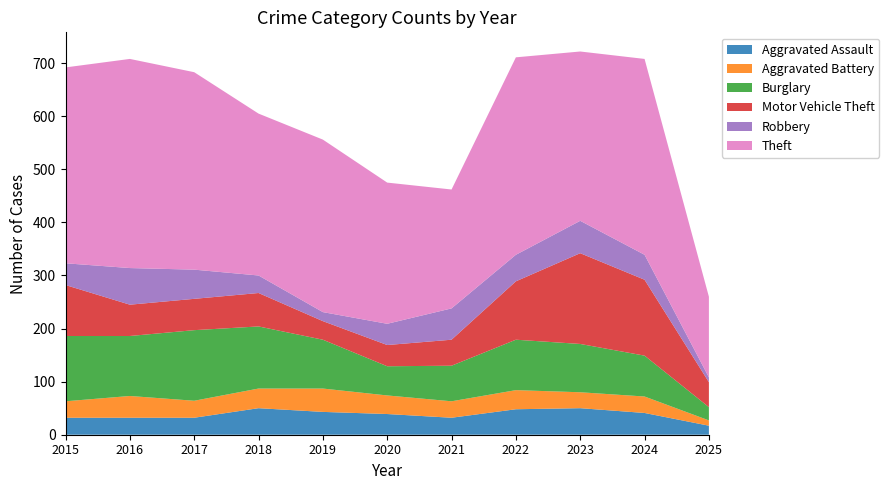

Reading left to right, list all the values displayed in this chart.

Aggravated Assault: 2015=32	2016=32	2017=32	2018=50	2019=43	2020=39	2021=32	2022=48	2023=50	2024=41	2025=17
Aggravated Battery: 2015=31	2016=41	2017=32	2018=37	2019=44	2020=35	2021=31	2022=36	2023=30	2024=31	2025=10
Burglary: 2015=123	2016=113	2017=133	2018=117	2019=92	2020=55	2021=67	2022=95	2023=91	2024=77	2025=25
Motor Vehicle Theft: 2015=96	2016=59	2017=59	2018=63	2019=35	2020=40	2021=49	2022=110	2023=171	2024=143	2025=47
Robbery: 2015=41	2016=69	2017=55	2018=33	2019=17	2020=40	2021=59	2022=50	2023=61	2024=47	2025=9
Theft: 2015=369	2016=394	2017=372	2018=305	2019=325	2020=266	2021=224	2022=372	2023=319	2024=369	2025=152